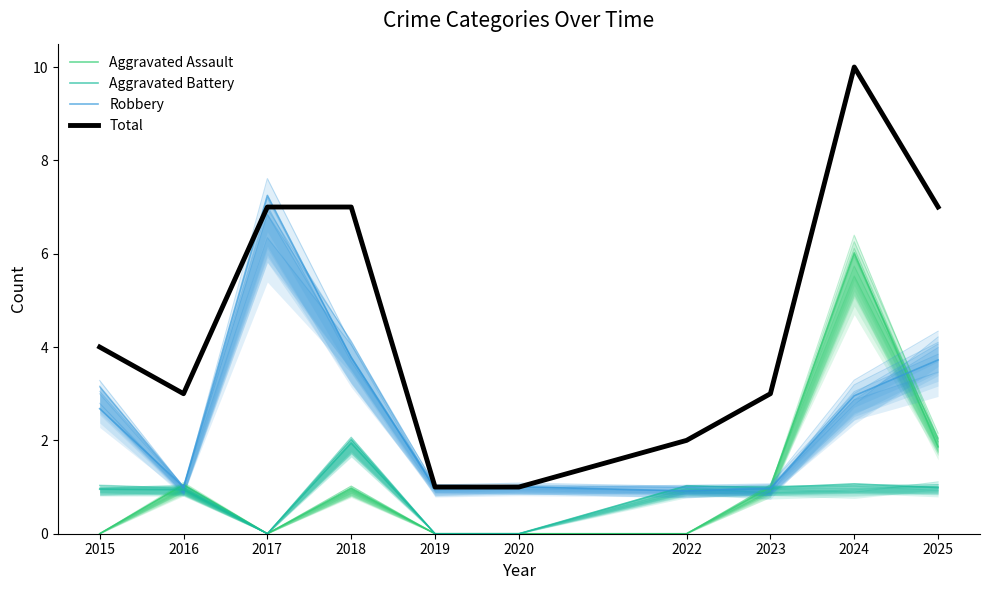

How many values in the Robbery series are below 2?

5